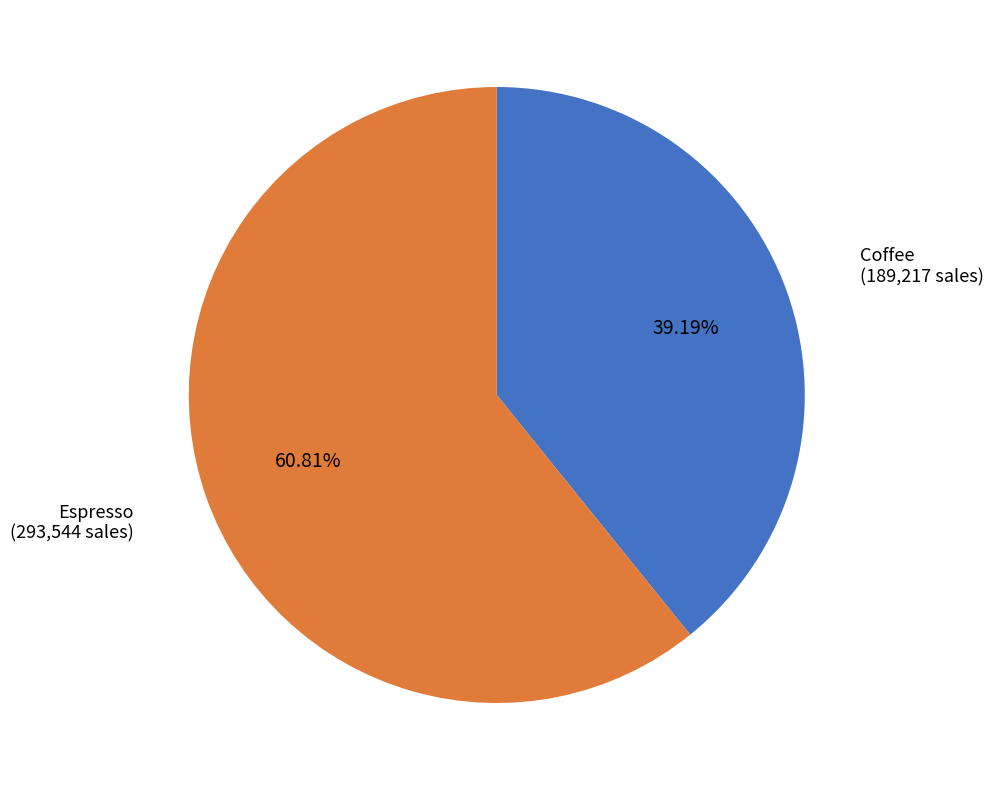

Is there a majority slice in this chart?

Yes